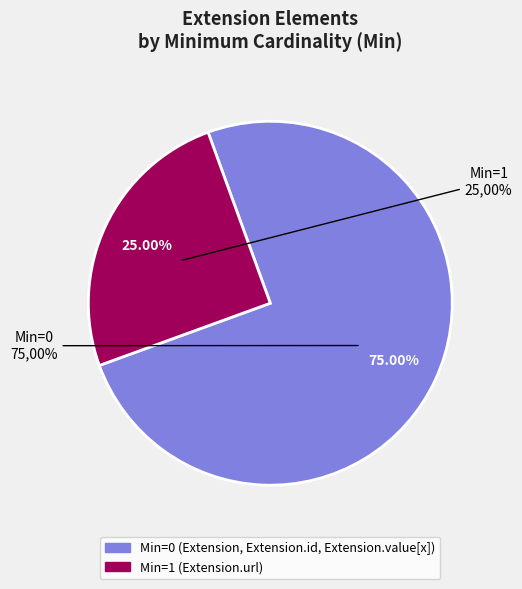

Do Extension.url and Extension.value[x] together represent more than half of the pie?

Yes